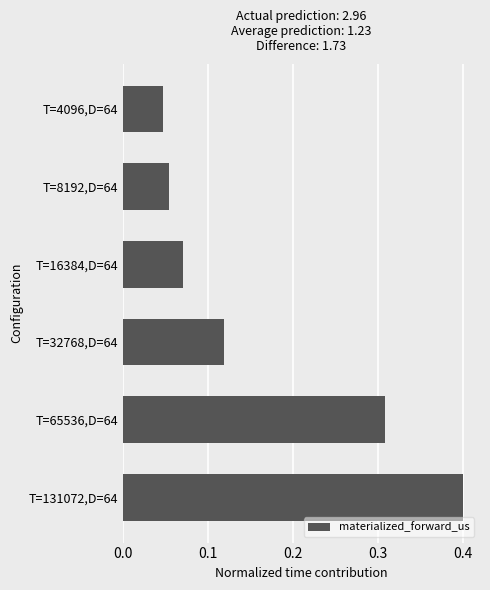

How many values are between 0 and 1?

6